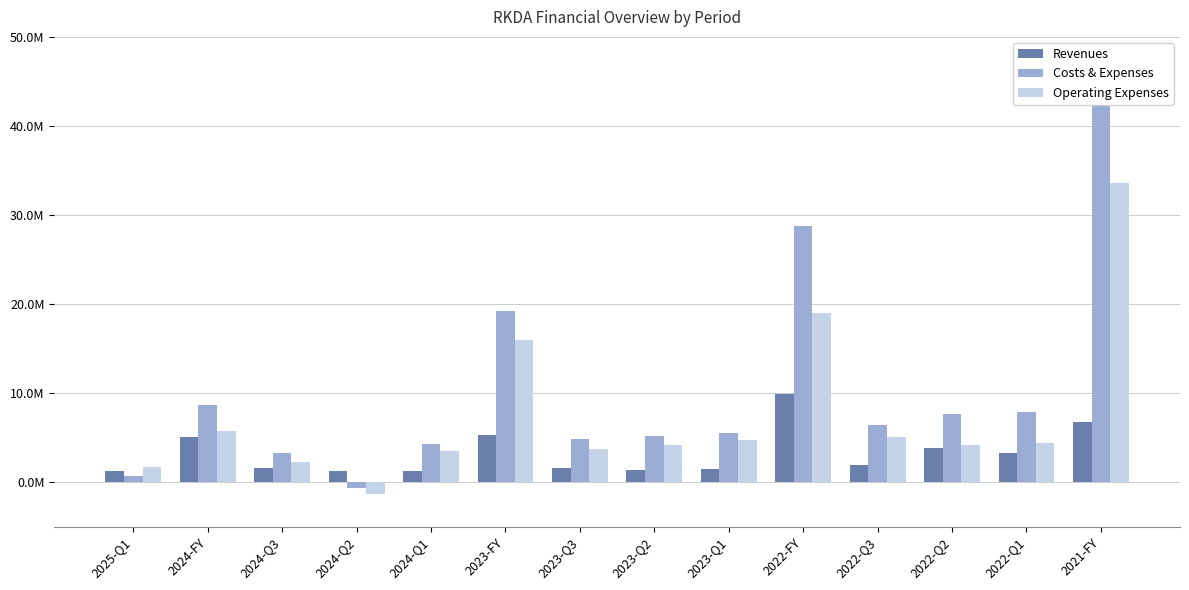

What is the label of the 5th bar from the right?

2022-FY